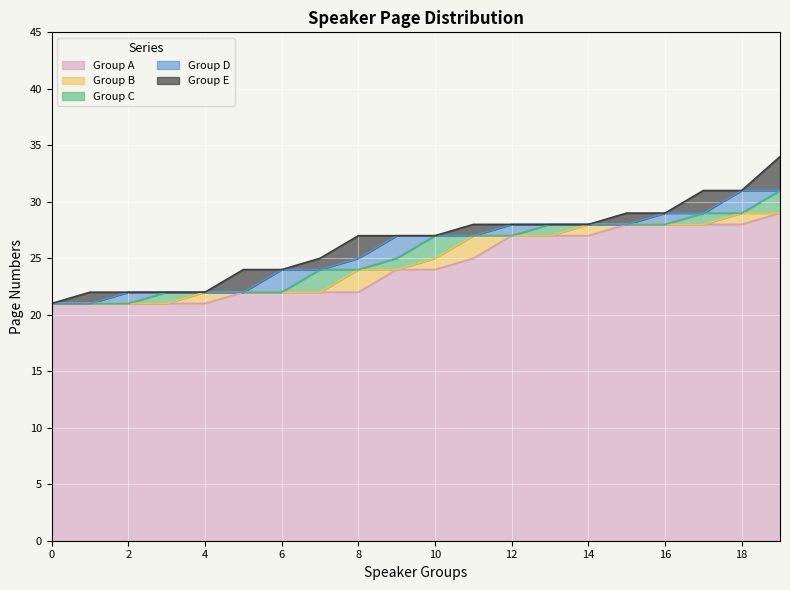

List the labels in order of pageNumbers_1 value, smallest first.

0, 1, 2, 3, 4, 5, 6, 7, 8, 9, 10, 11, 12, 13, 14, 15, 16, 17, 18, 19